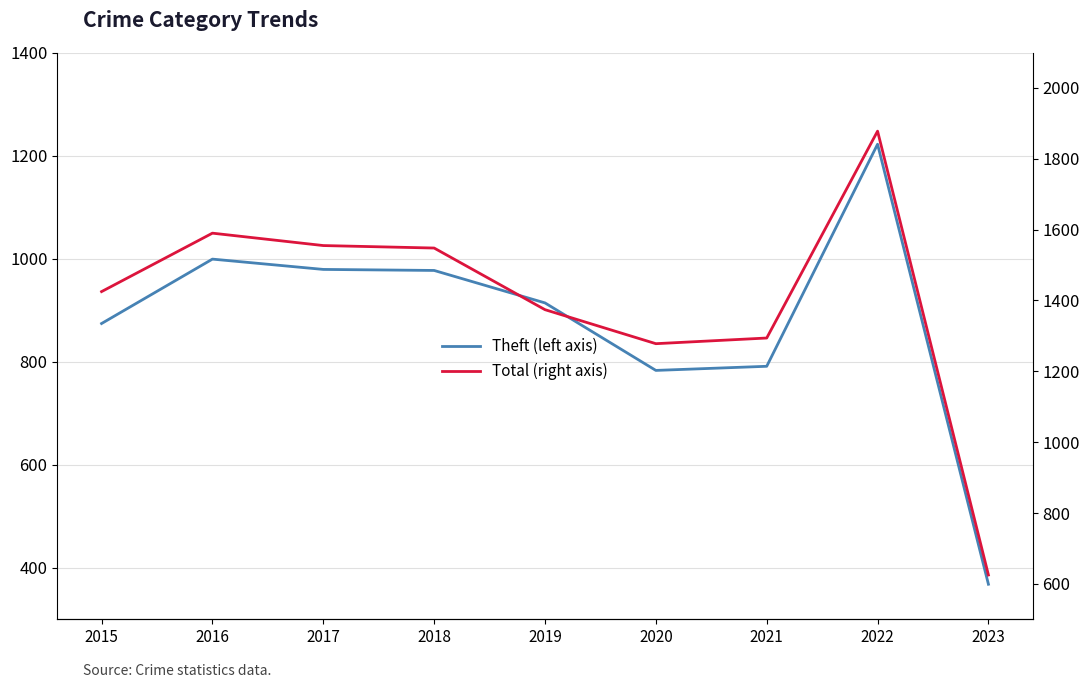

Reading left to right, list all the values displayed in this chart.

Theft (left axis): 2015=874	2016=999	2017=979	2018=977	2019=914	2020=783	2021=791	2022=1222	2023=368
Total (right axis): 2015=1425	2016=1590	2017=1555	2018=1548	2019=1374	2020=1278	2021=1294	2022=1878	2023=625